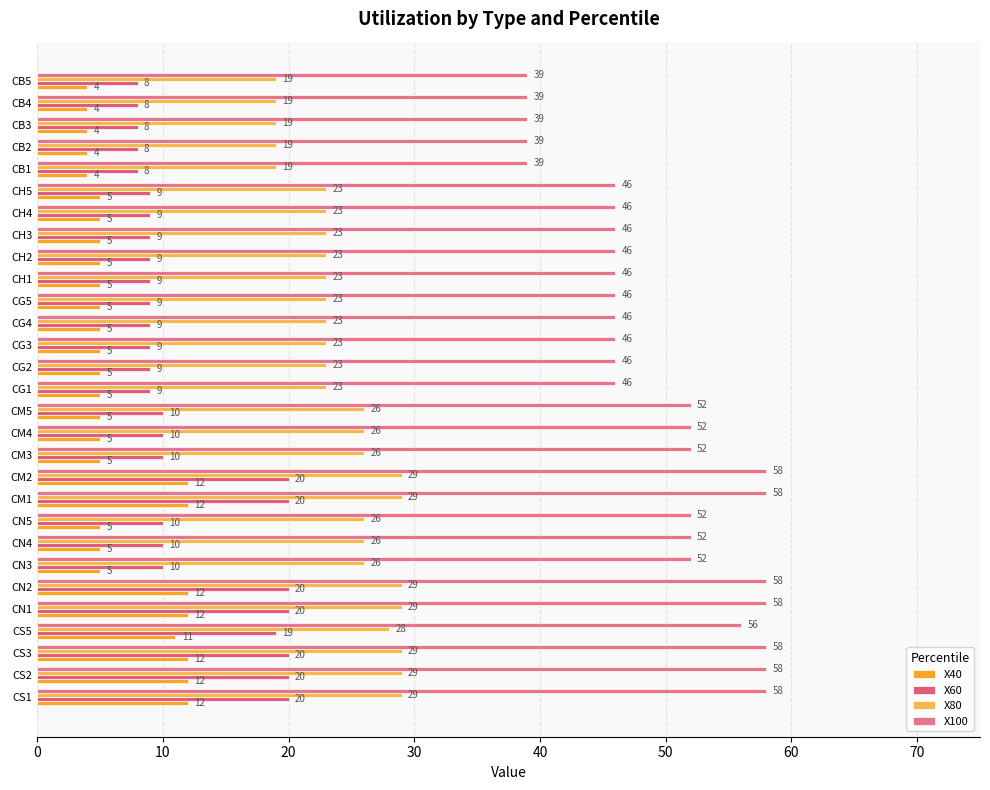

How many distinct data groups are displayed?

4